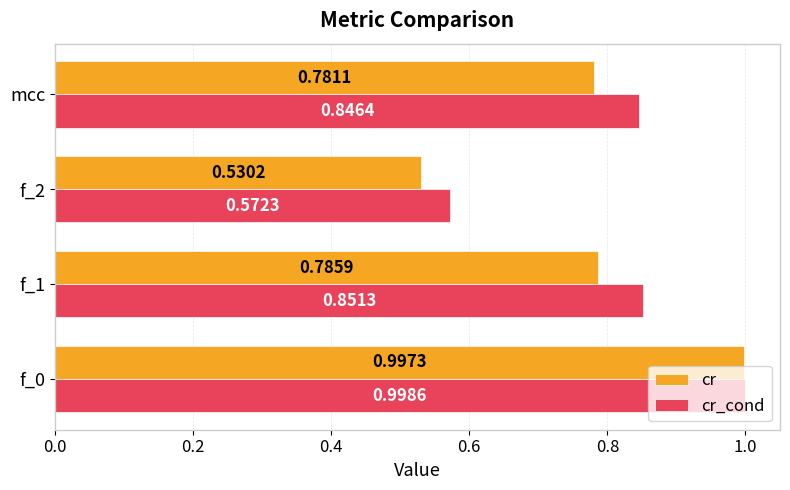

List the labels in order of cr_cond value, largest first.

f_0, f_1, mcc, f_2